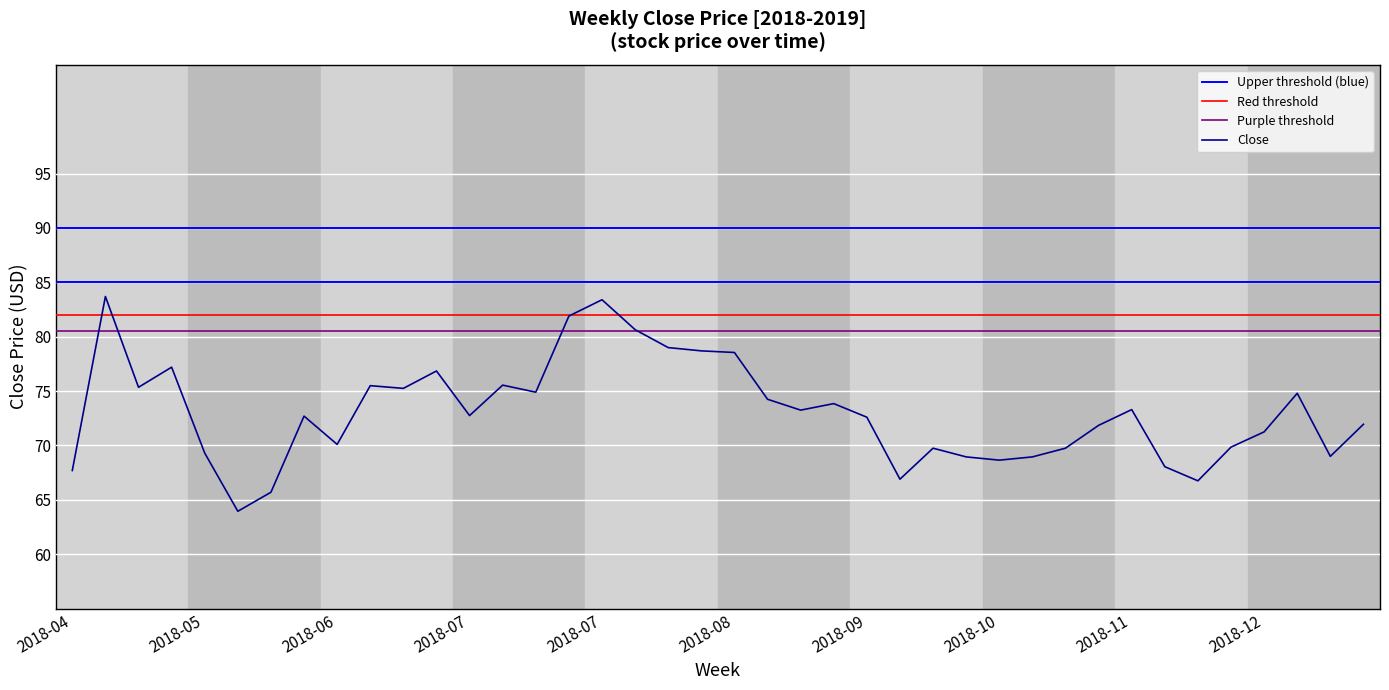

How many data points does each series have?

40